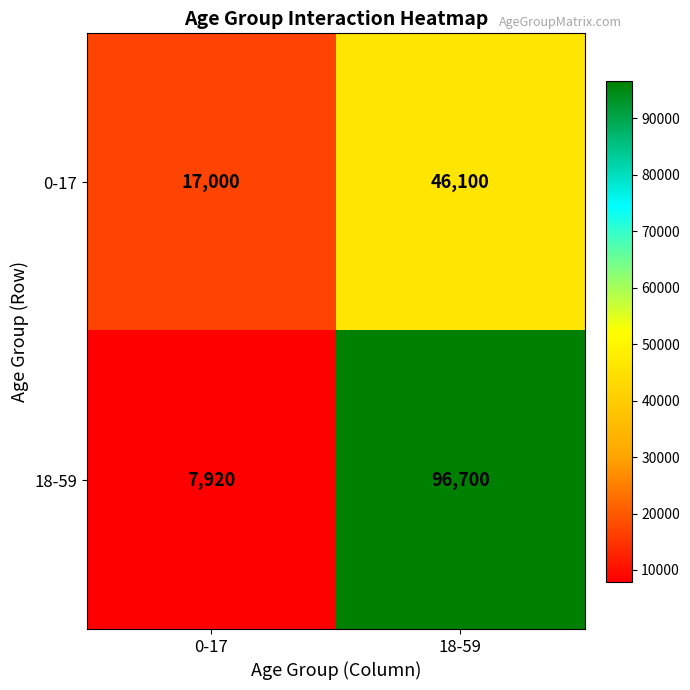

Read the 0-17 value at 0-17, to the nearest 10.

17000